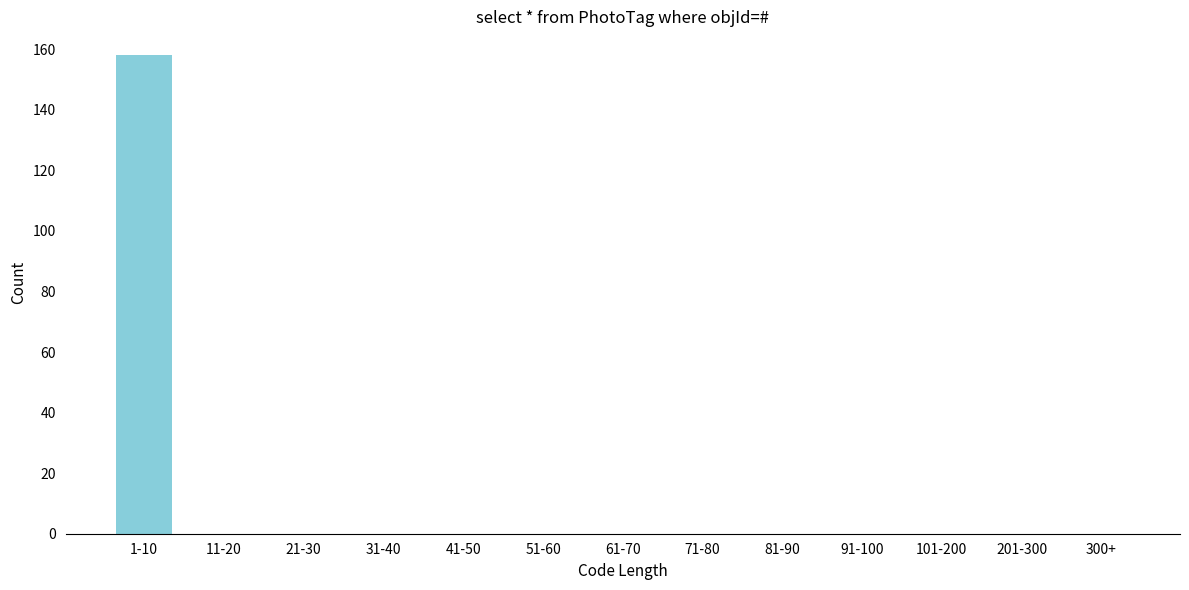

Reading left to right, what are all the values shown in this chart?

1-10=158	11-20=0	21-30=0	31-40=0	41-50=0	51-60=0	61-70=0	71-80=0	81-90=0	91-100=0	101-200=0	201-300=0	300+=0